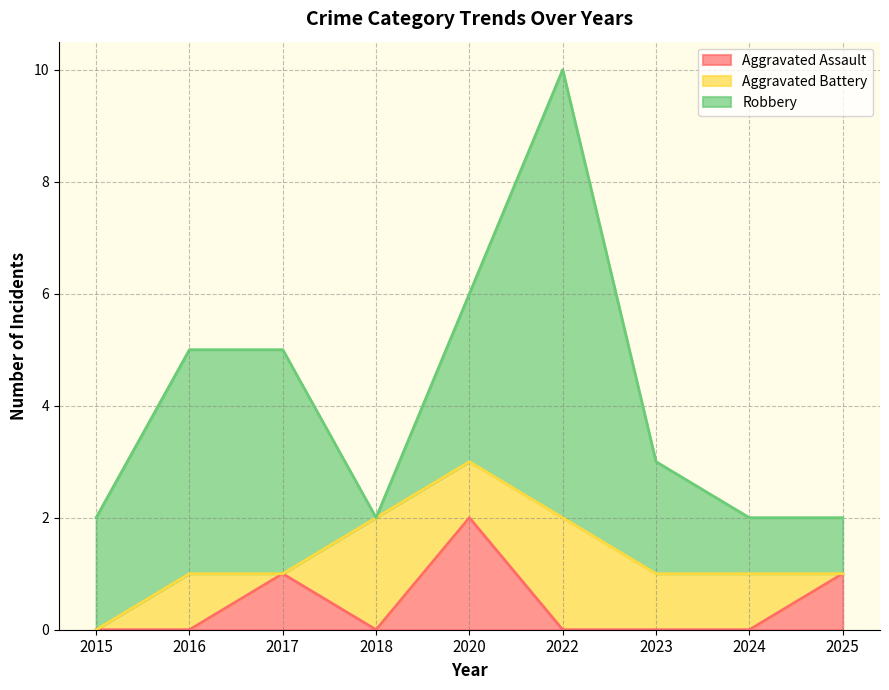

What is the difference between the second highest and minimum values in the Aggravated Battery series?

2